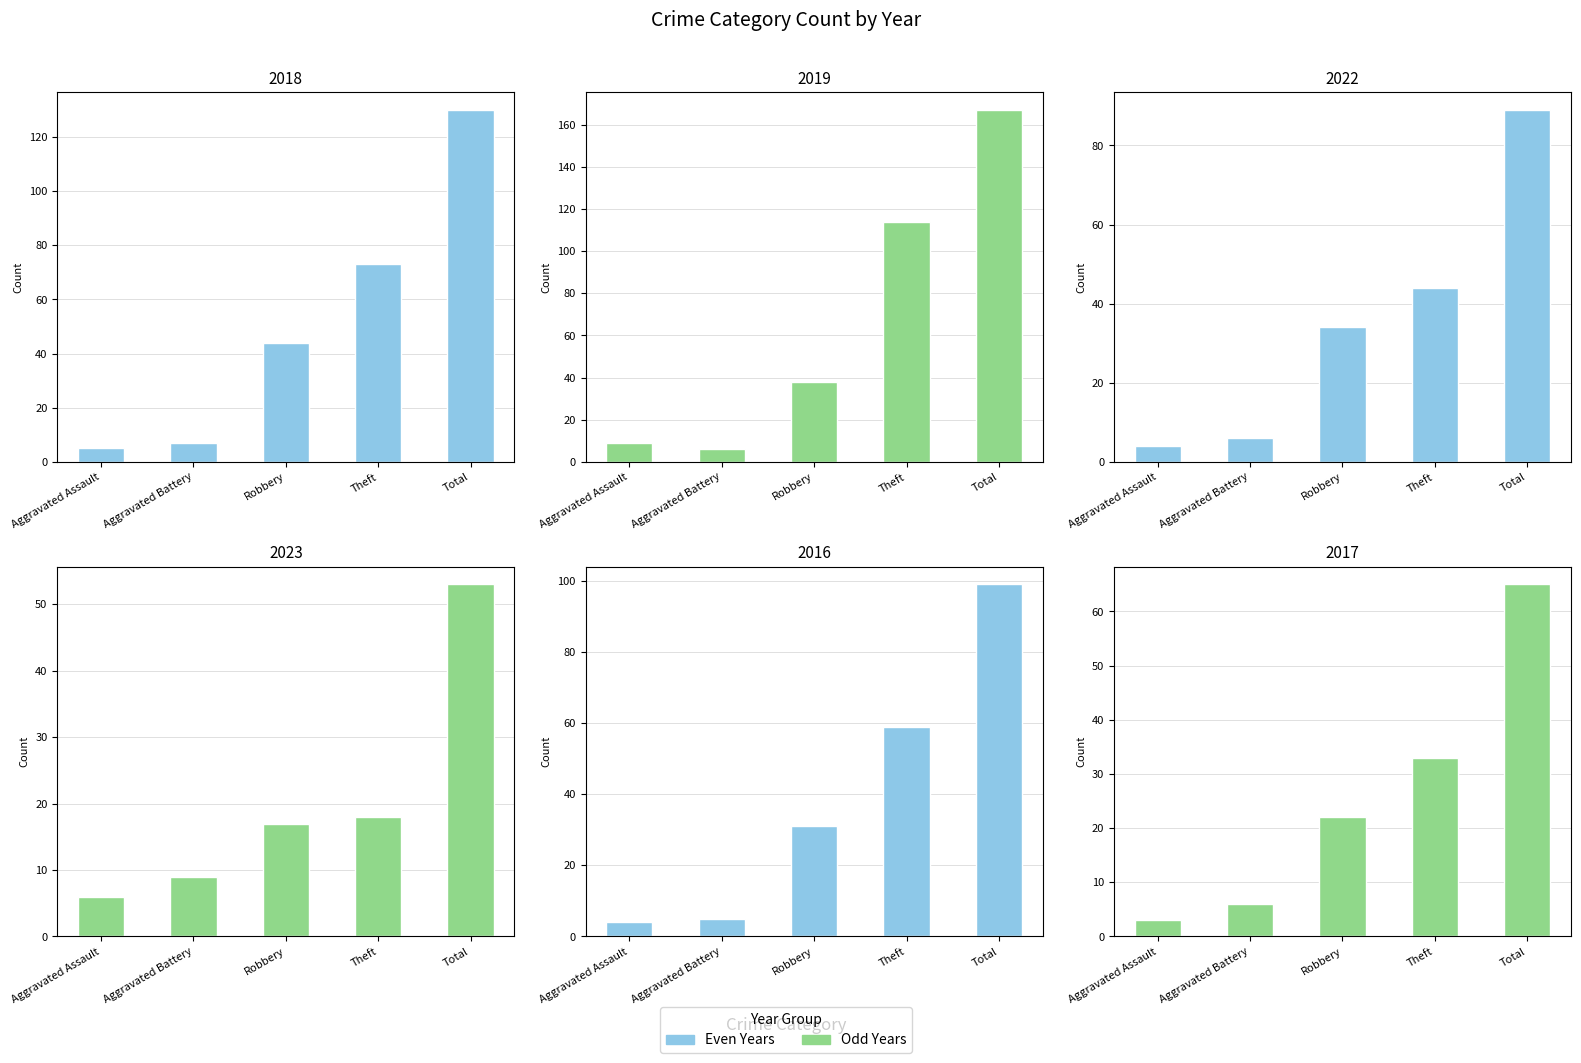

Which category has the lowest value across all series?

Aggravated Assault